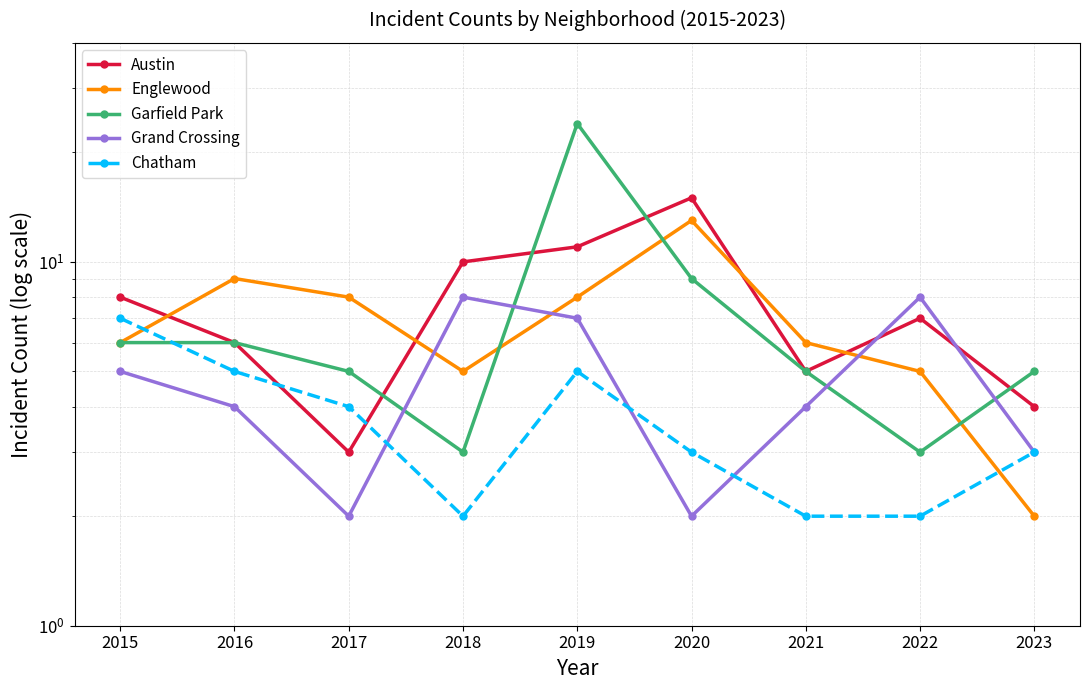

Rank the categories by Grand Crossing value from highest to lowest.

2018, 2022, 2019, 2015, 2016, 2021, 2023, 2017, 2020